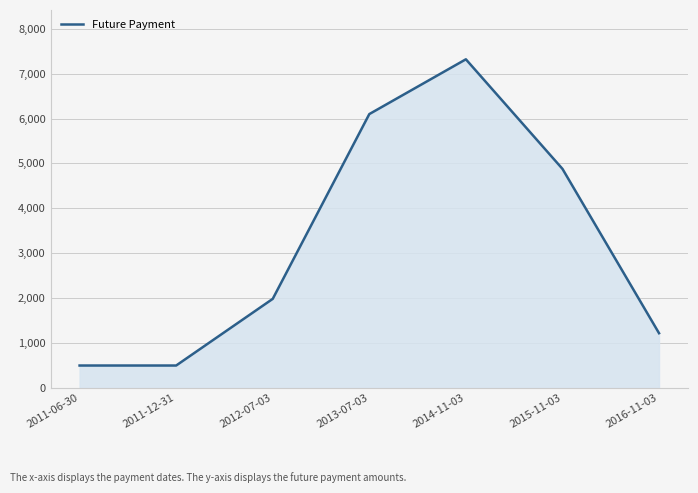

How many interior local peaks (higher than both neighbors) does the data have?

1